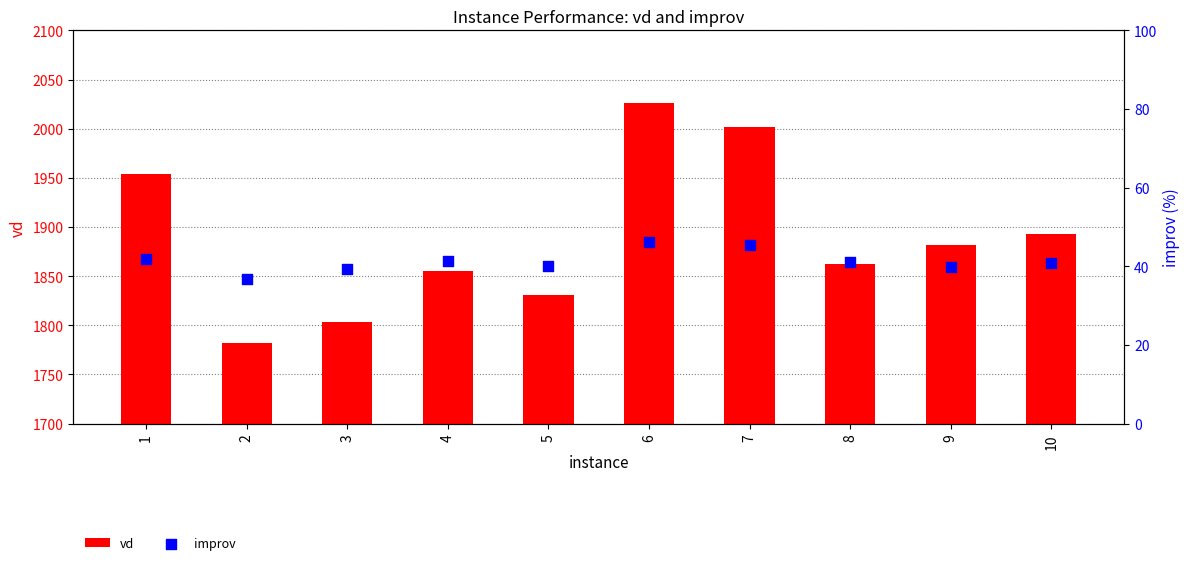

Is the value of improv at 4 greater than the value of vd at 9?

No